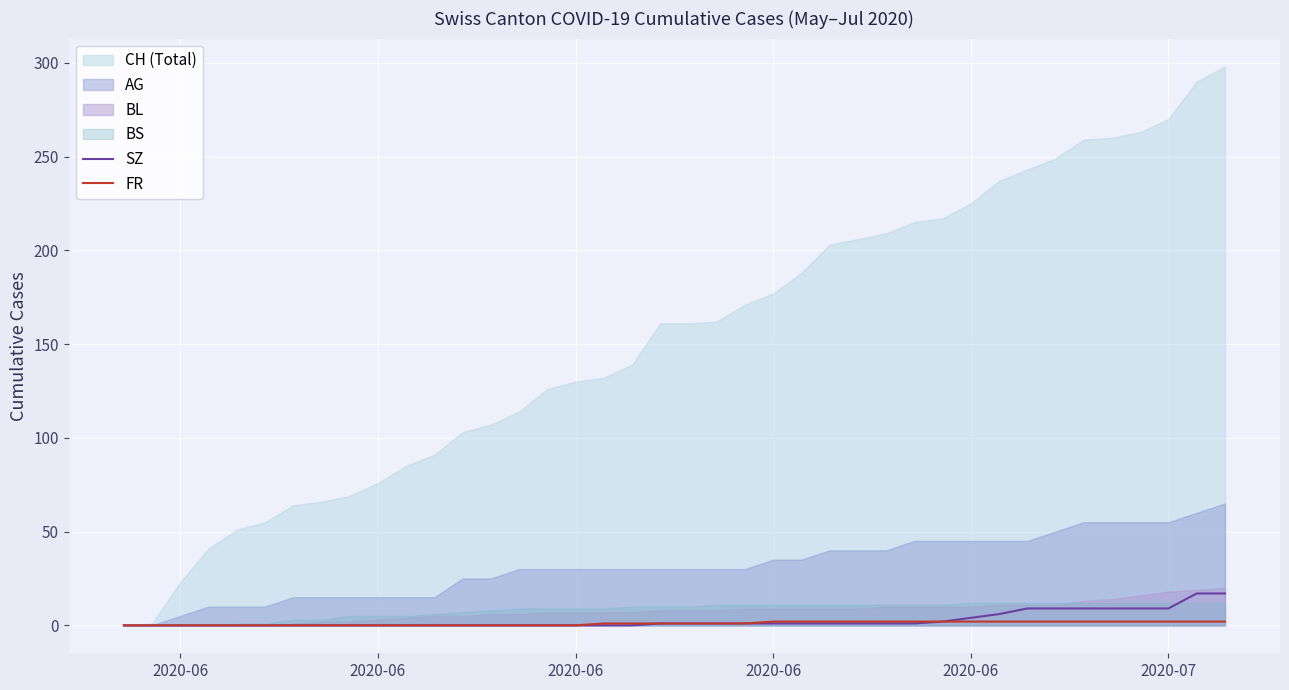

Is it true that FR equals 1 at 2020-06?

False